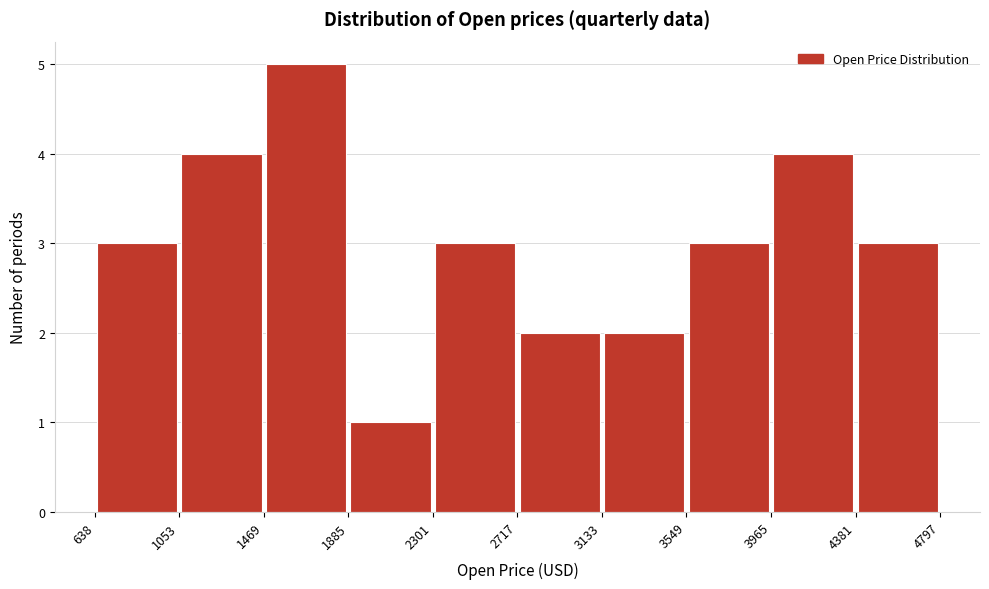

Reading left to right, transcribe this chart: for each bar, give the range it covers on the x-axis and its height. The values are not printed on the chart, so give them approximately, as read against the axis.

638 to 1053: 3
1053 to 1469: 4
1469 to 1885: 5
1885 to 2301: 1
2301 to 2717: 3
2717 to 3133: 2
3133 to 3549: 2
3549 to 3965: 3
3965 to 4381: 4
4381 to 4797: 3